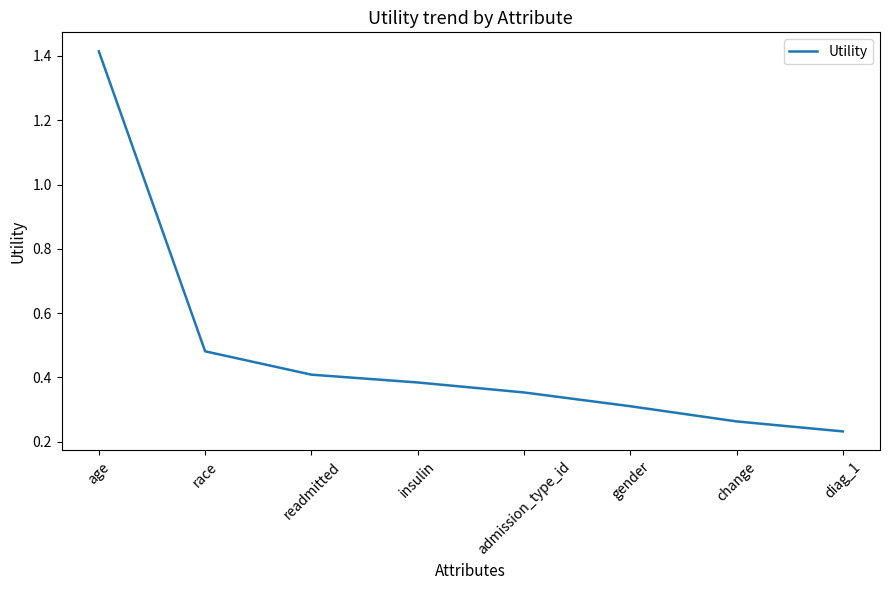

True or false: there are more than 0 points higher than both neighbors.

False